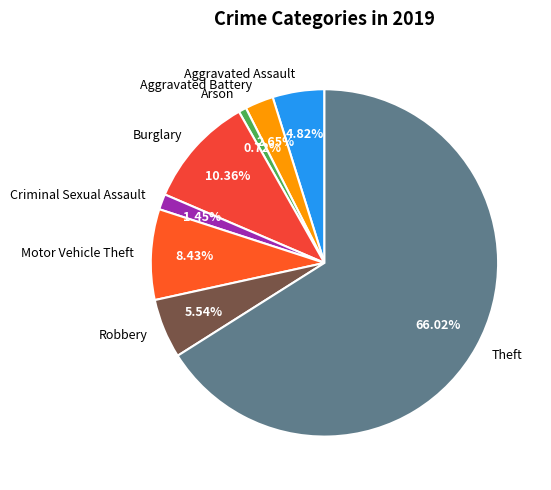

Which slice represents more than half of the pie?

Theft